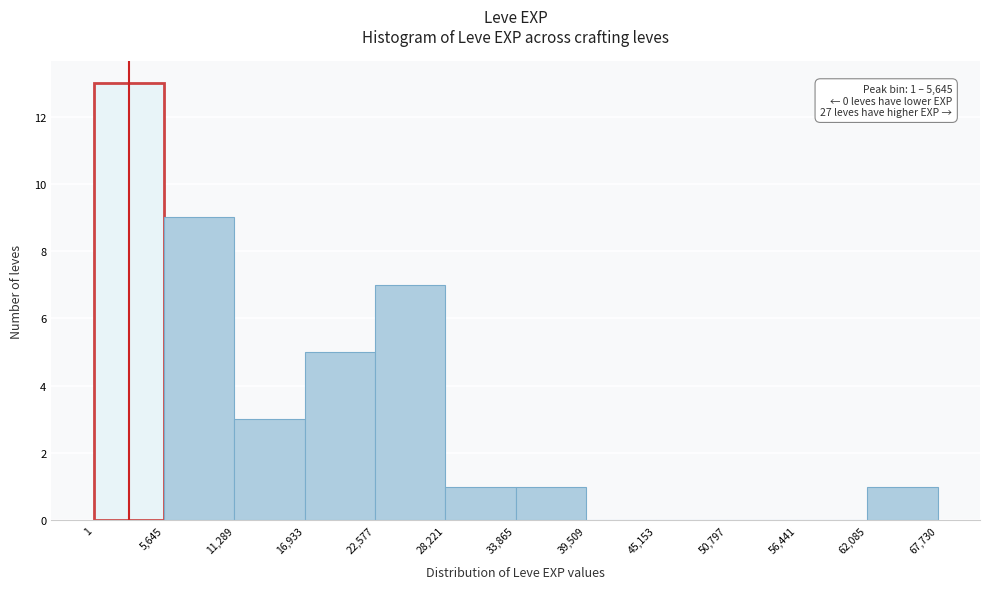

Which range on the x-axis has the tallest bar?

1 to 5,645